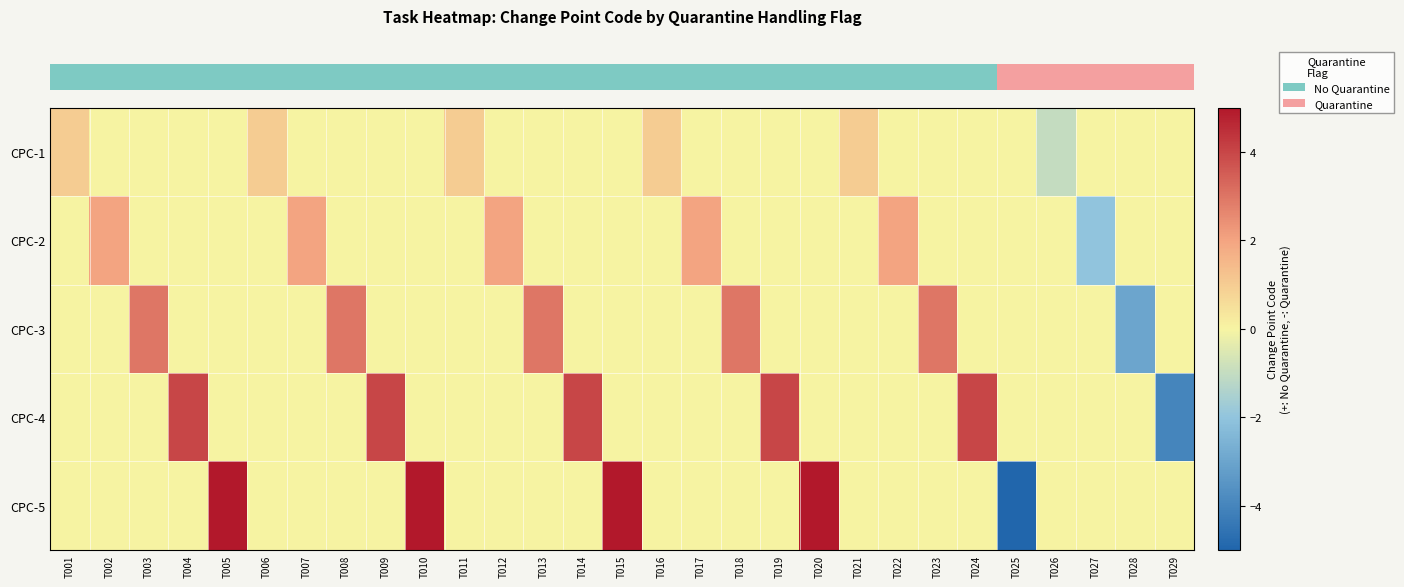

Reading right to left, extract all data points from this chart.

row_0: 0	0	0	-1	0	0	0	0	1	0	0	0	0	1	0	0	0	0	1	0	0	0	0	1	0	0	0	0	1
row_1: 0	0	-2	0	0	0	0	2	0	0	0	0	2	0	0	0	0	2	0	0	0	0	2	0	0	0	0	2	0
row_2: 0	-3	0	0	0	0	3	0	0	0	0	3	0	0	0	0	3	0	0	0	0	3	0	0	0	0	3	0	0
row_3: -4	0	0	0	0	4	0	0	0	0	4	0	0	0	0	4	0	0	0	0	4	0	0	0	0	4	0	0	0
row_4: 0	0	0	0	-5	0	0	0	0	5	0	0	0	0	5	0	0	0	0	5	0	0	0	0	5	0	0	0	0